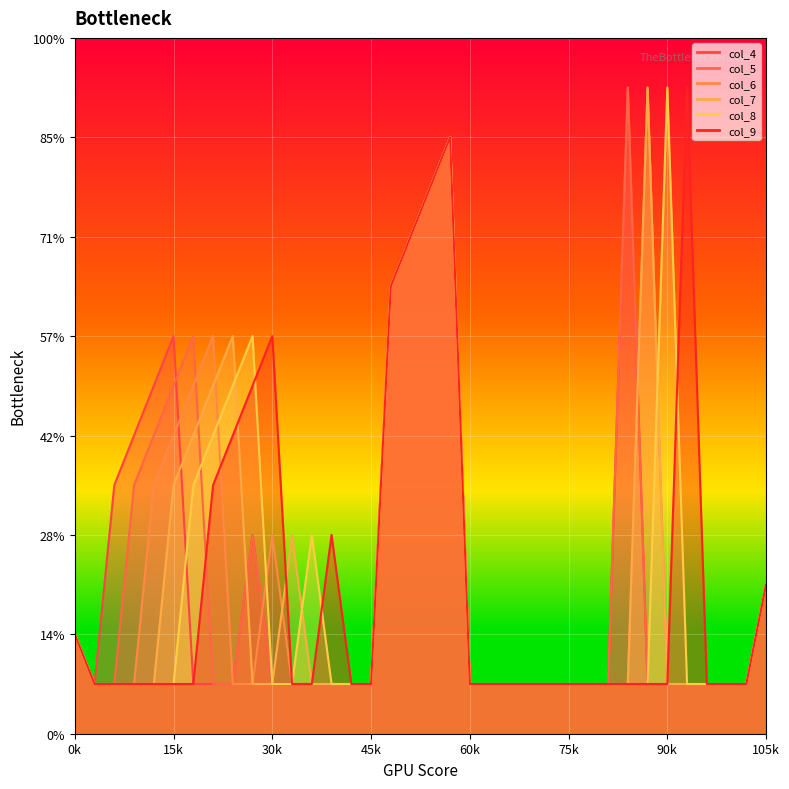

Rank the series by their maximum value, from lowest to highest.

col_4, col_5, col_6, col_7, col_8, col_9